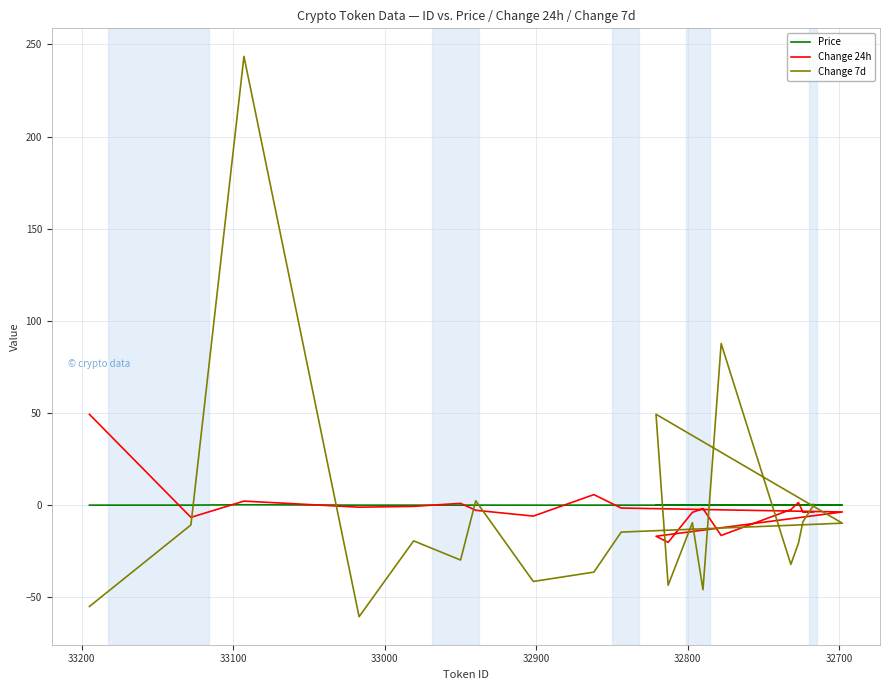

The value of Price at 15 is 0.0. True or false?

False